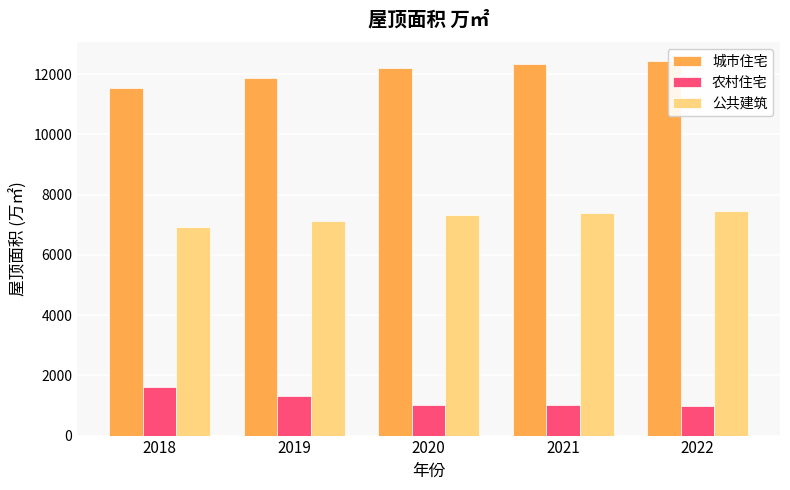

What is the smallest value displayed?

989.1